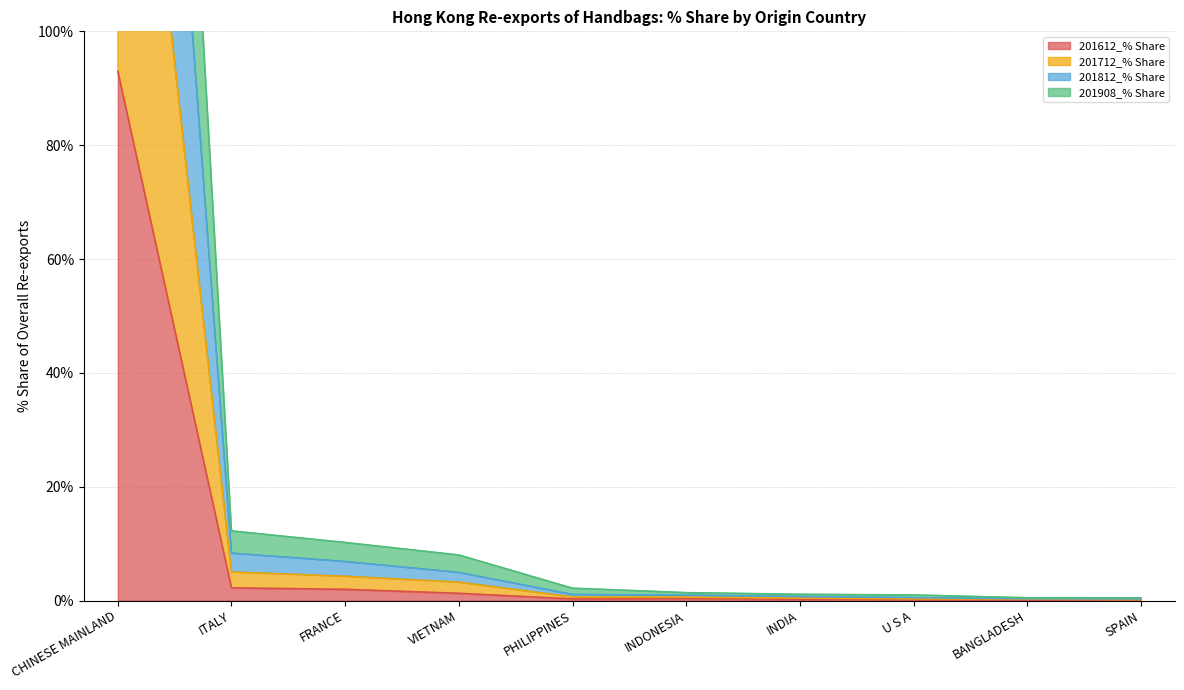

True or false: 201612_% Share and 201812_% Share cross at least once.

False